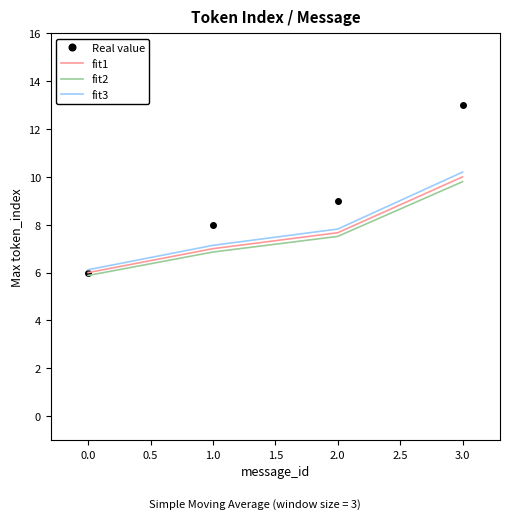

At how many categories does at least one series exceed 10?

1